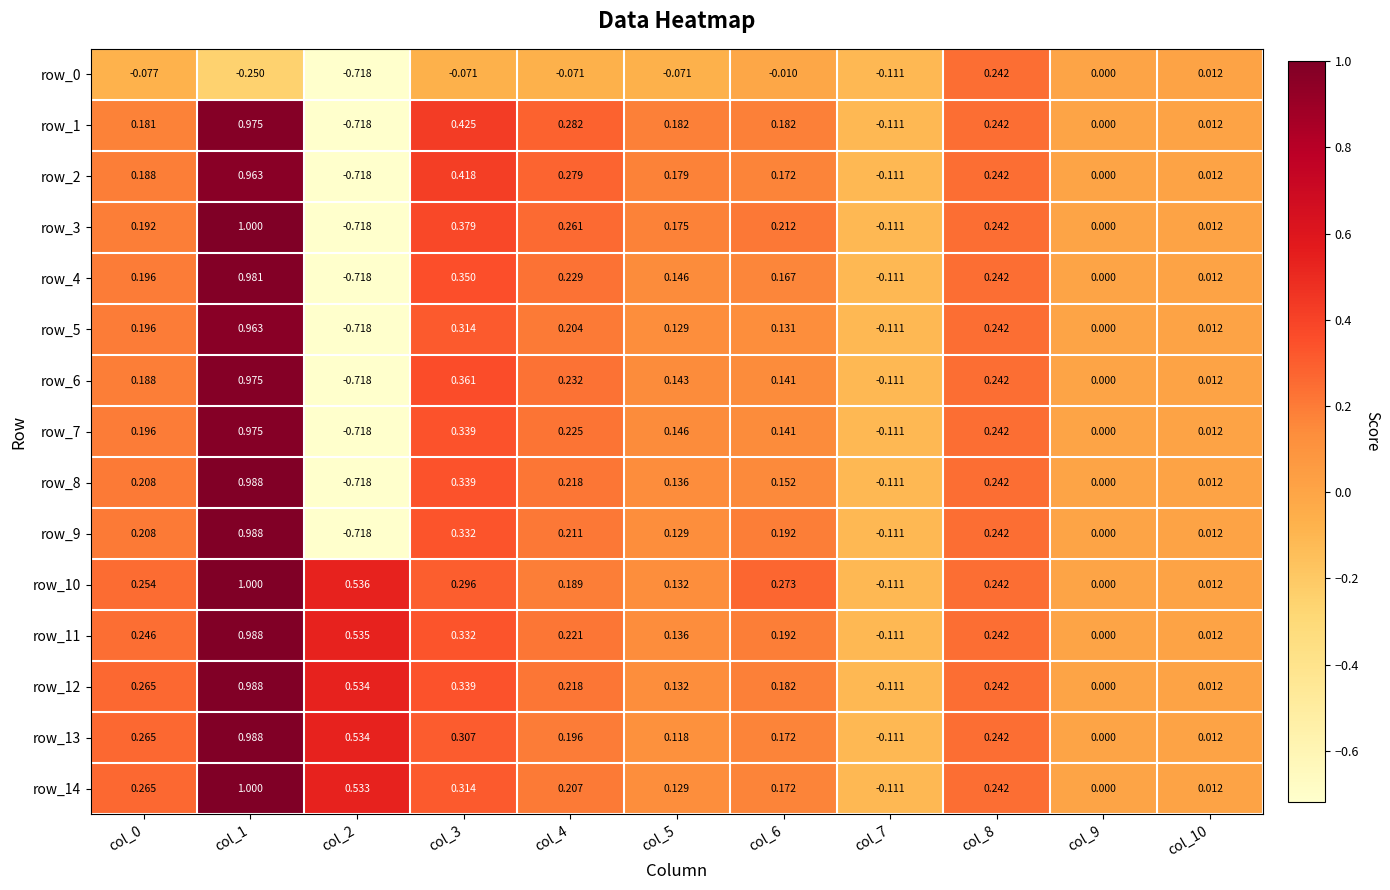

Is the value of row_4 at col_6 greater than the value of row_1 at col_5?

No